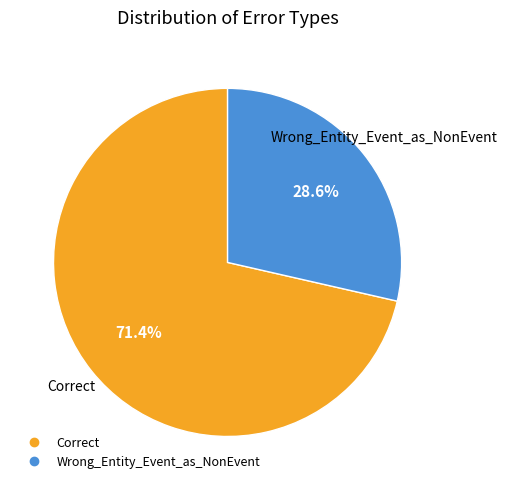

The Wrong_Entity_Event_as_NonEvent slice represents 29% of the pie. True or false?

True